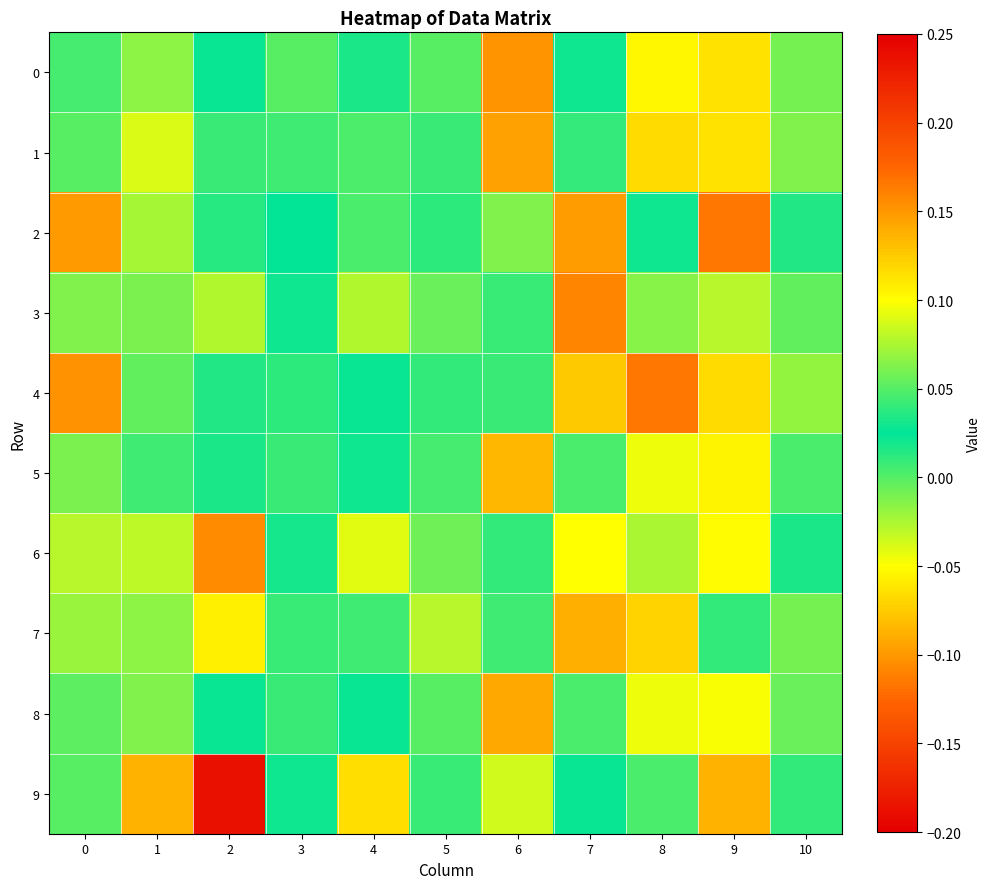

At which category is the sum across all series the highest?

2